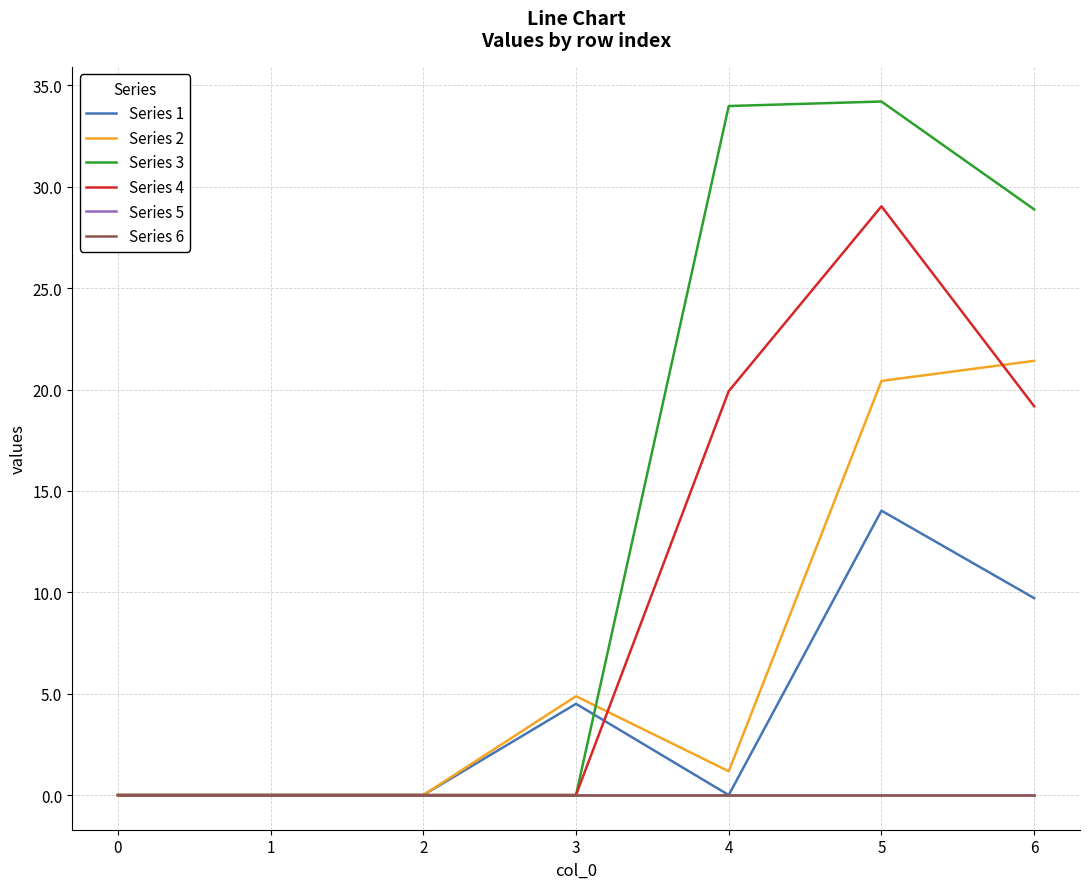

What is the greatest value displayed?

34.2